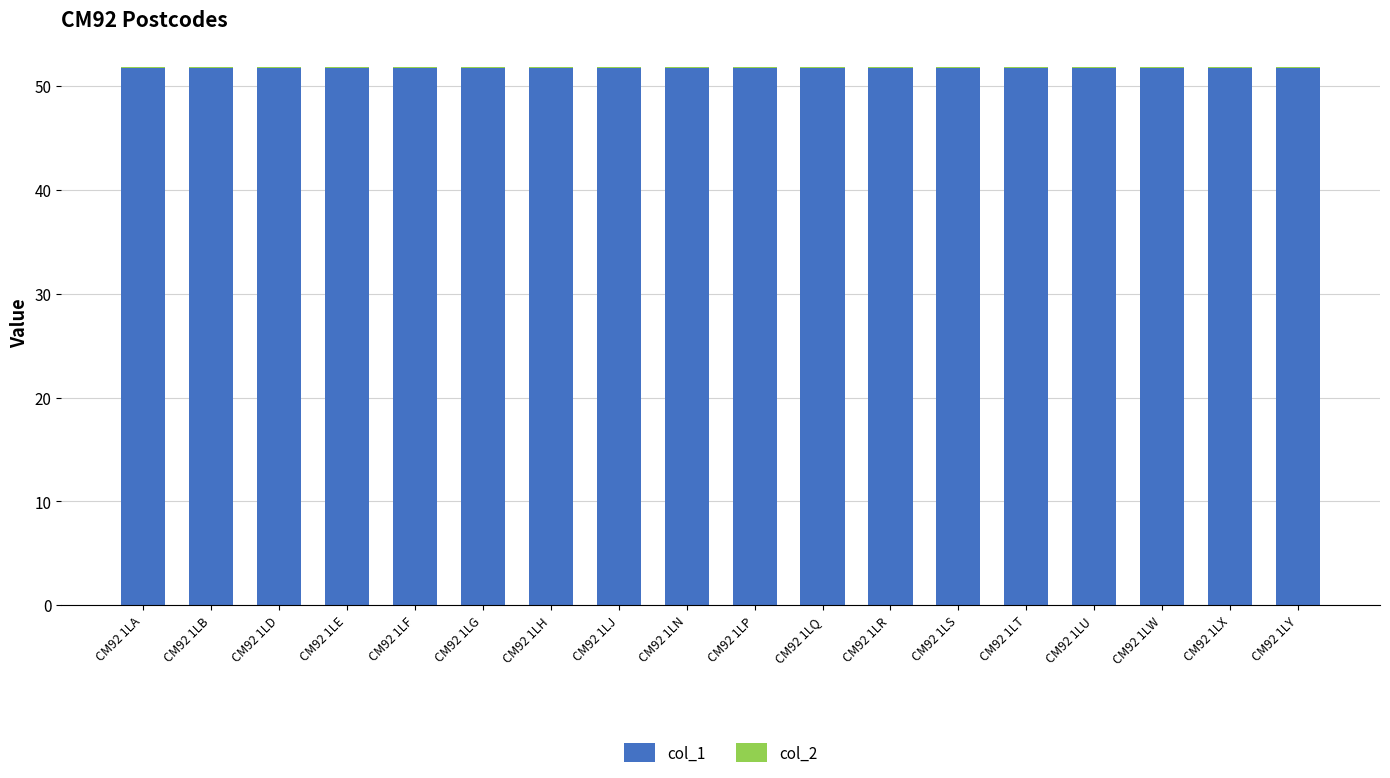

The col_1 series shows 17.0 at CM92 1LU. True or false?

False